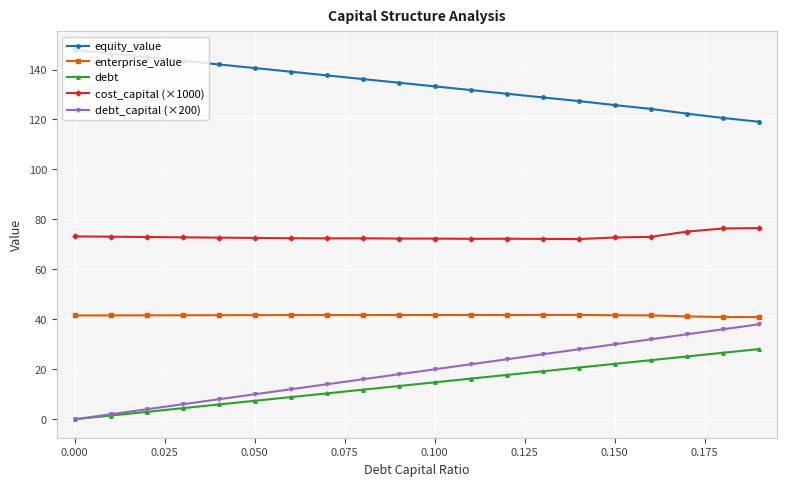

What is the maximum value for equity_value?

147.8